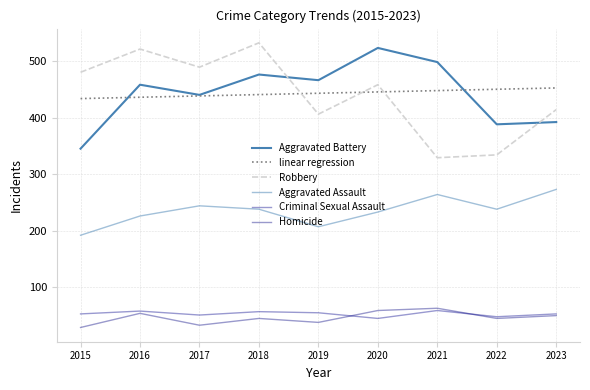

At which label does Aggravated Battery first exceed 458?

2018